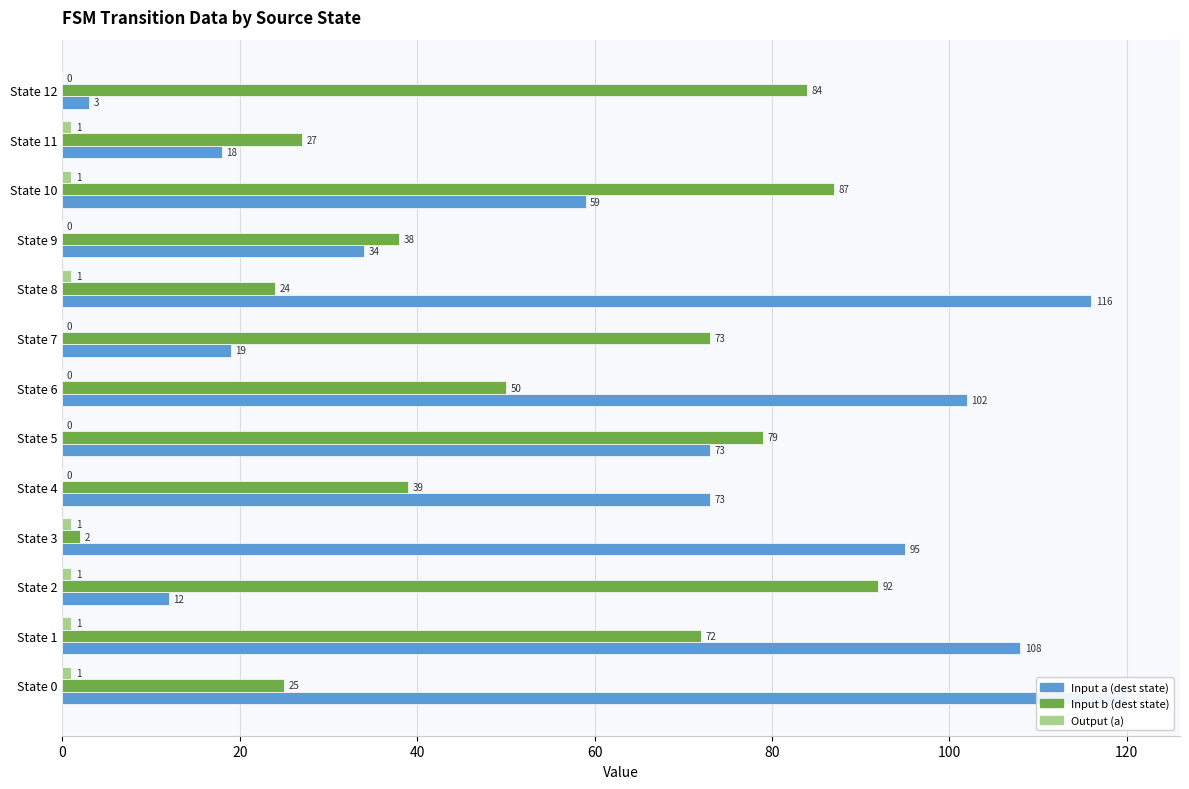

What is the label of the 1st bar from the right?

12